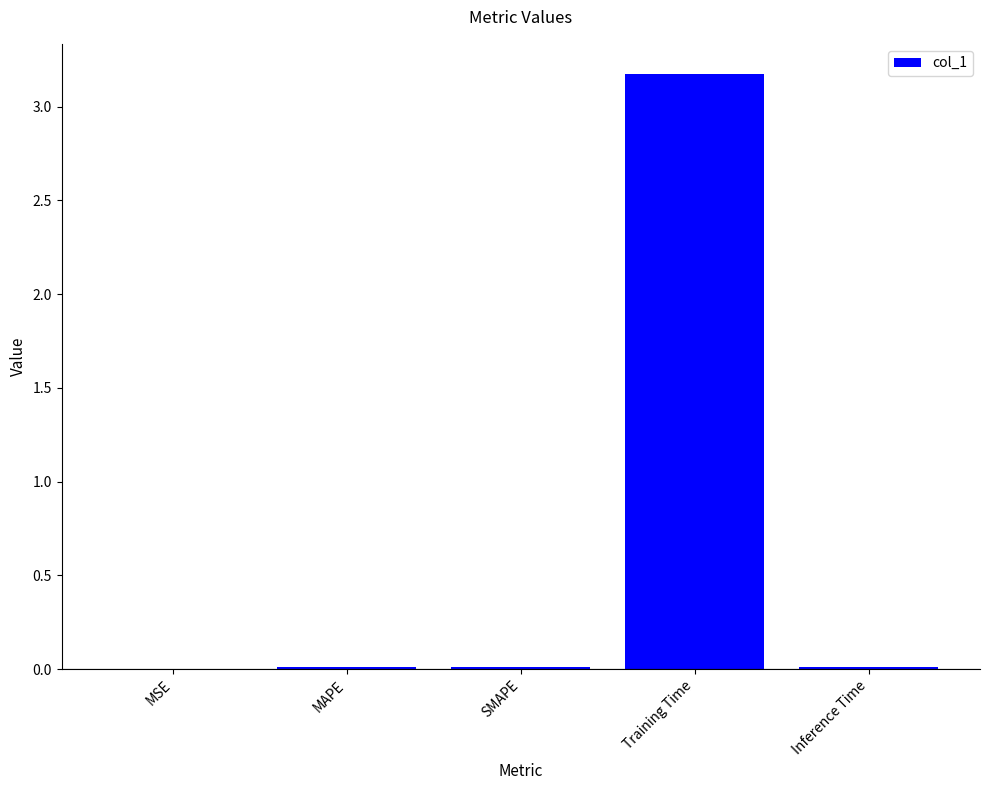

Which label corresponds to the largest value in the chart?

Training Time